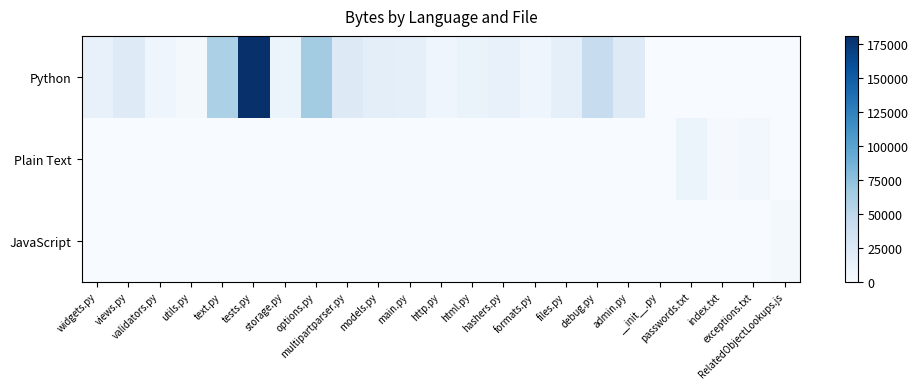

Which series has the largest total across all categories?

Python